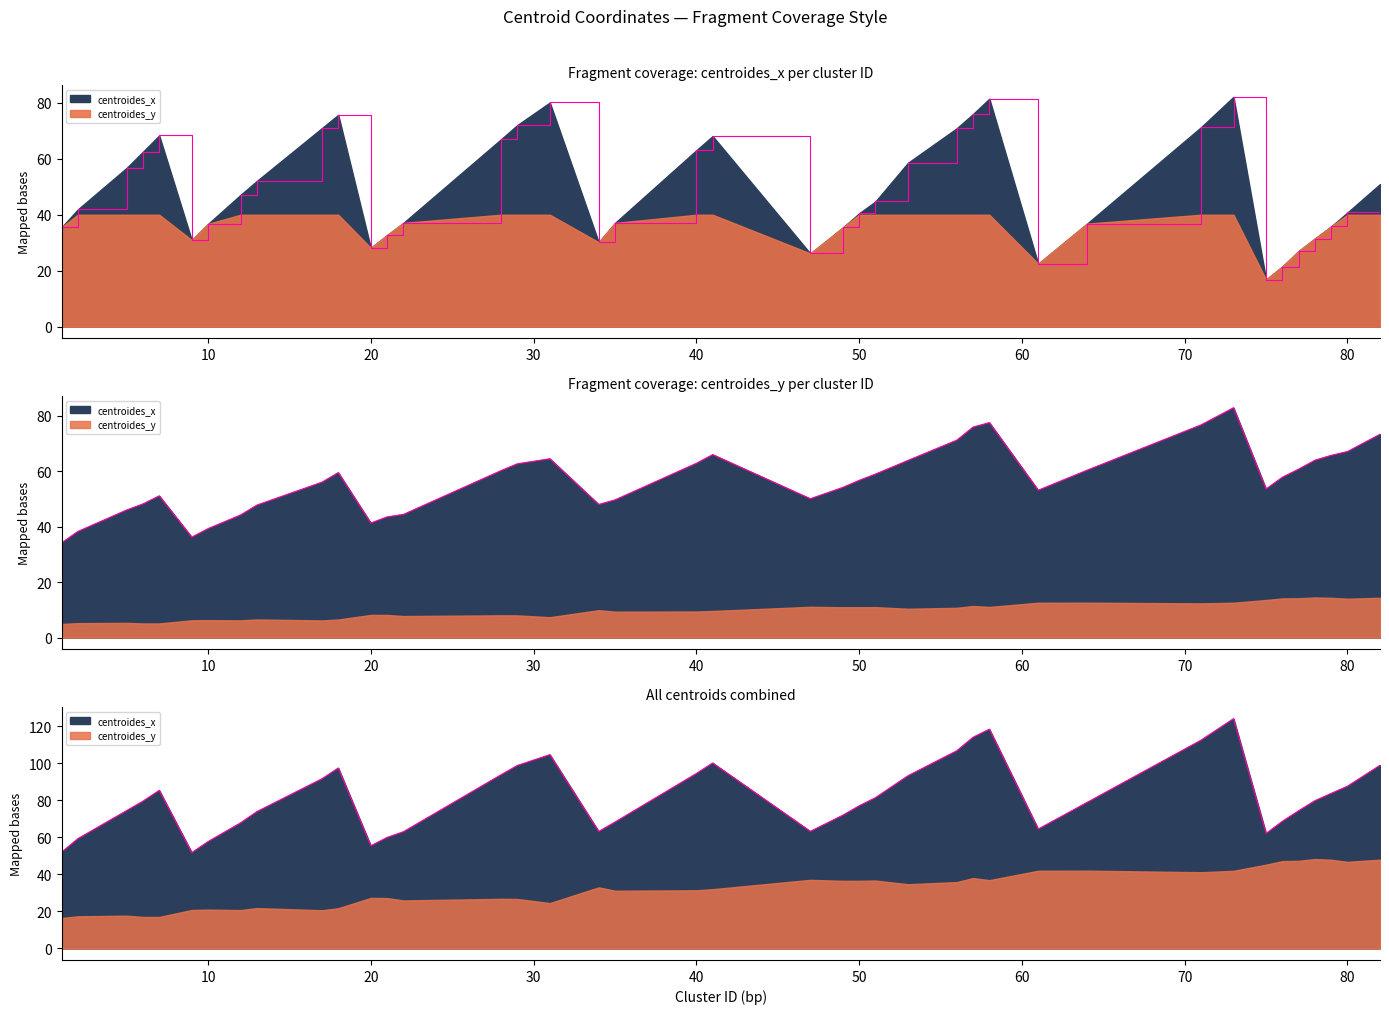

Rank the categories by value from lowest to highest.

75, 76, 61, 47, 77, 20, 34, 9, 78, 21, 49, 1, 79, 10, 64, 35, 22, 50, 80, 2, 51, 12, 82, 13, 5, 53, 6, 40, 28, 41, 7, 56, 17, 71, 29, 18, 57, 31, 58, 73